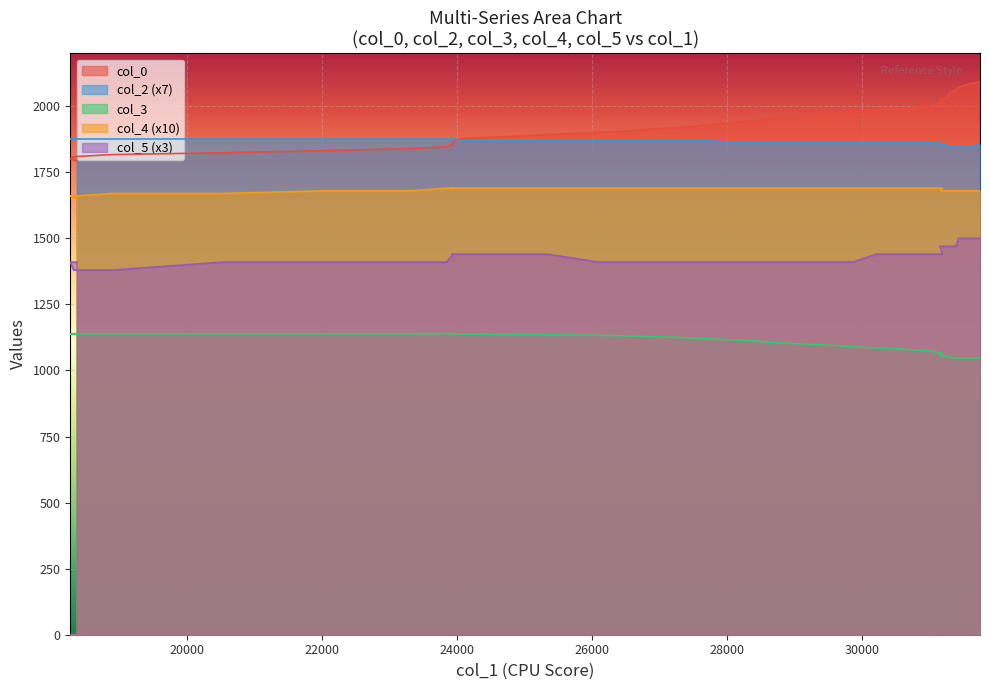

Is it true that col_0 equals 962.6 at 18?

False